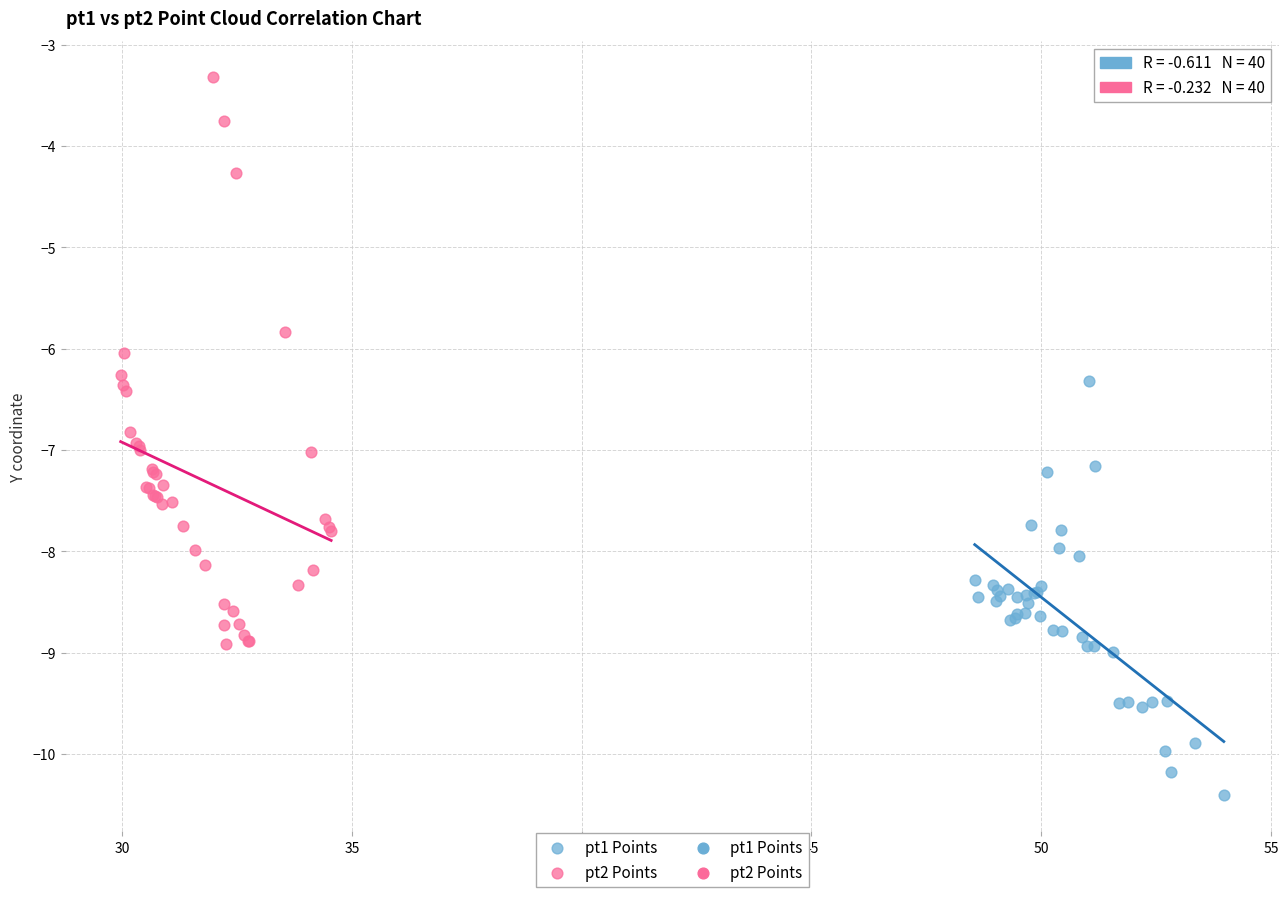

Which series reaches the maximum Y coordinate?

pt2 Points